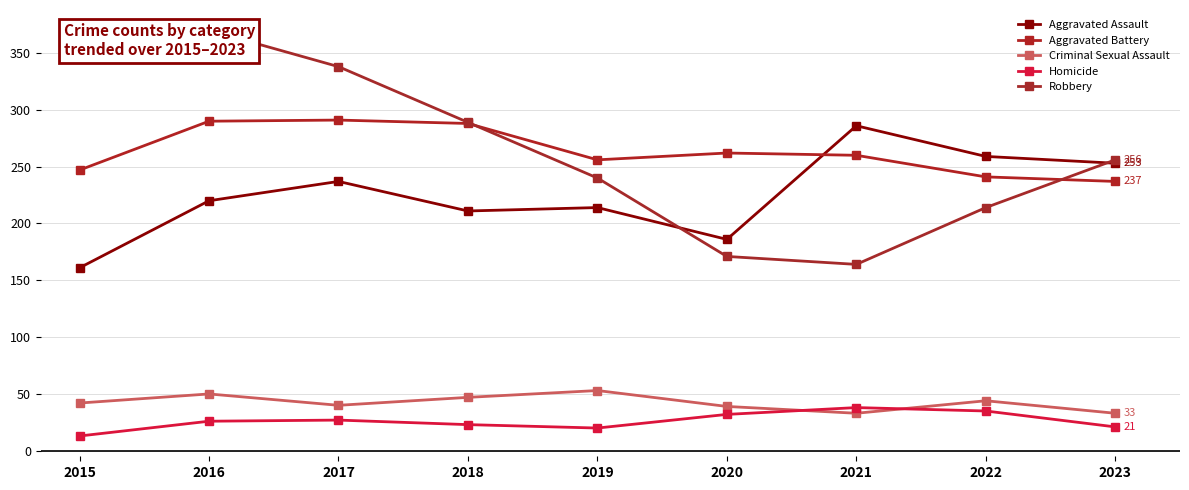

Is it true that Aggravated Battery equals 336 at 2023?

False